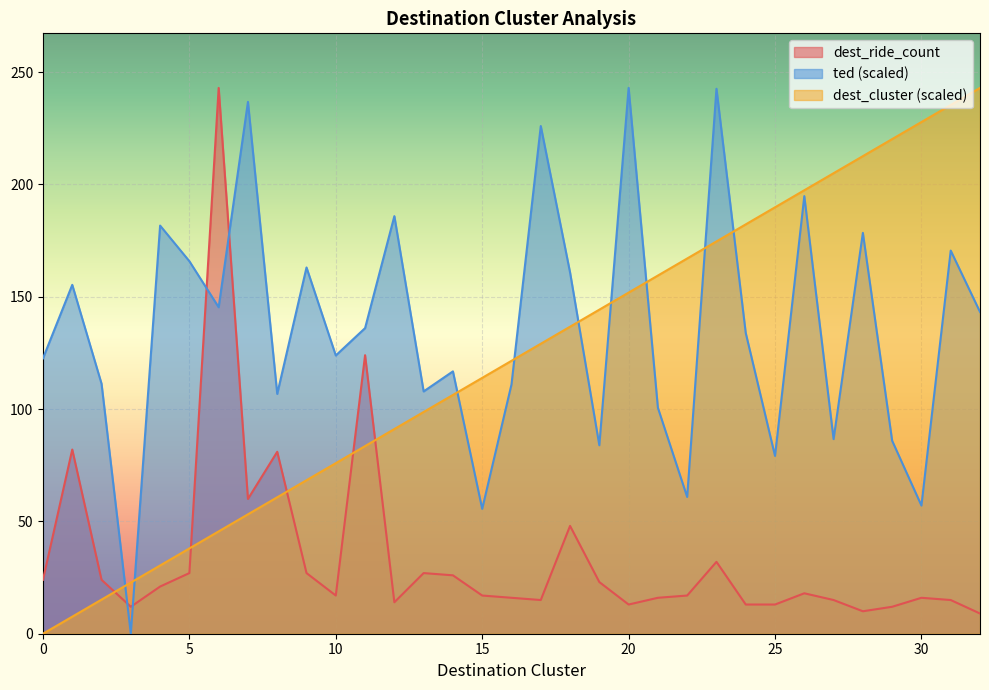

What is the difference between the maximum and minimum values in the dest_cluster series?

243.0